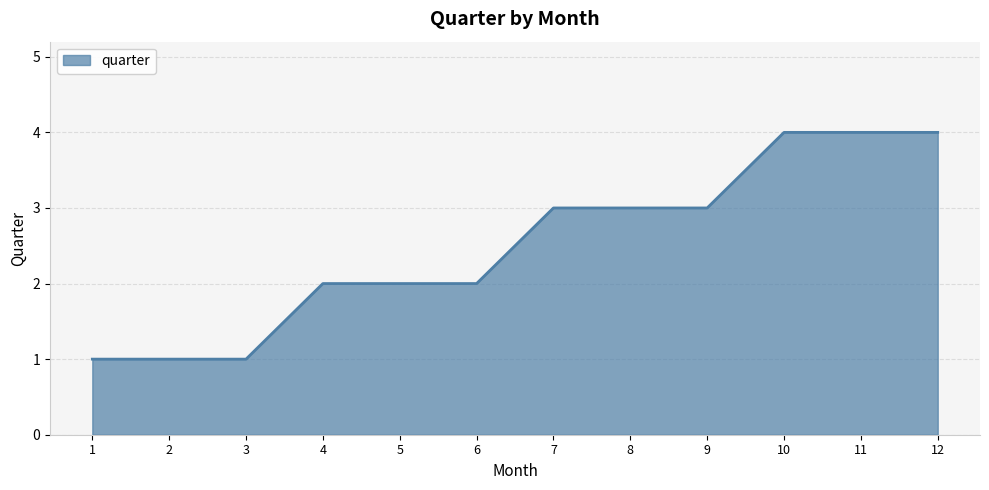

True or false: the data shows 1 at 7.

False